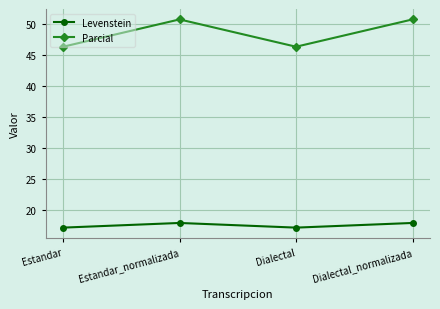

True or false: Parcial and Levenstein intersect in this chart.

False